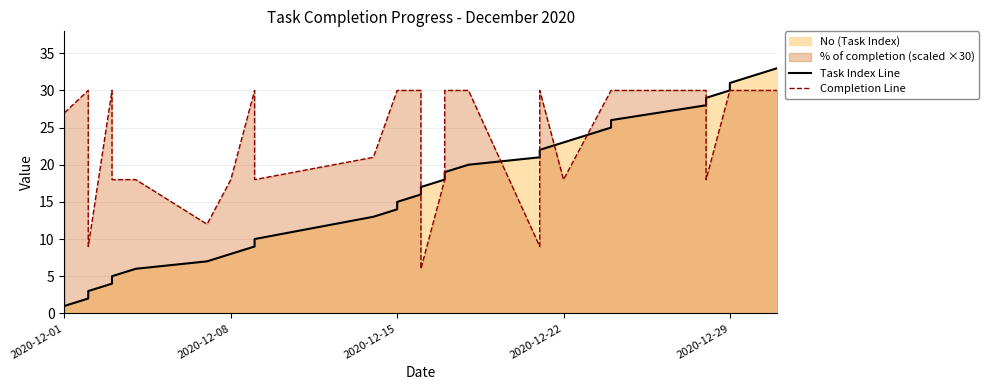

How many series are shown in this chart?

2